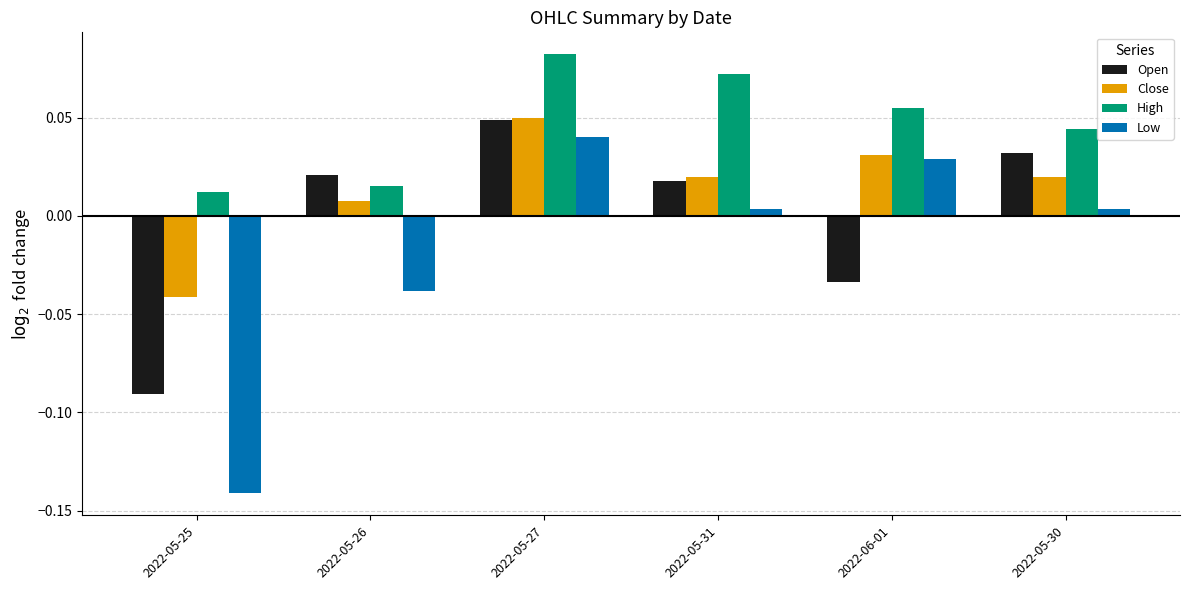

The value of Open at 2022-06-01 is -0.1. True or false?

False